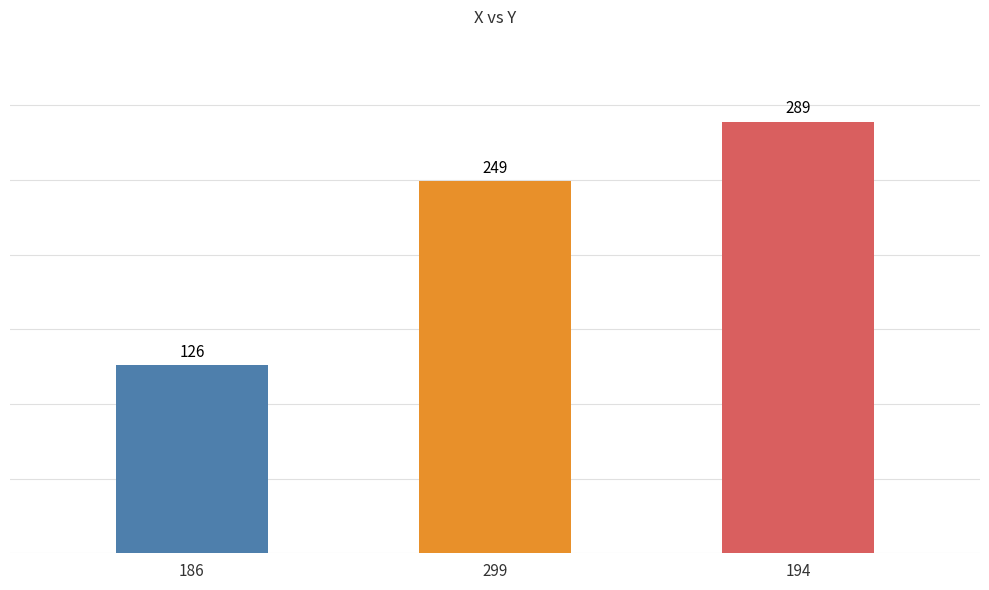

Reading left to right, extract all data points from this chart.

186=126	299=249	194=289